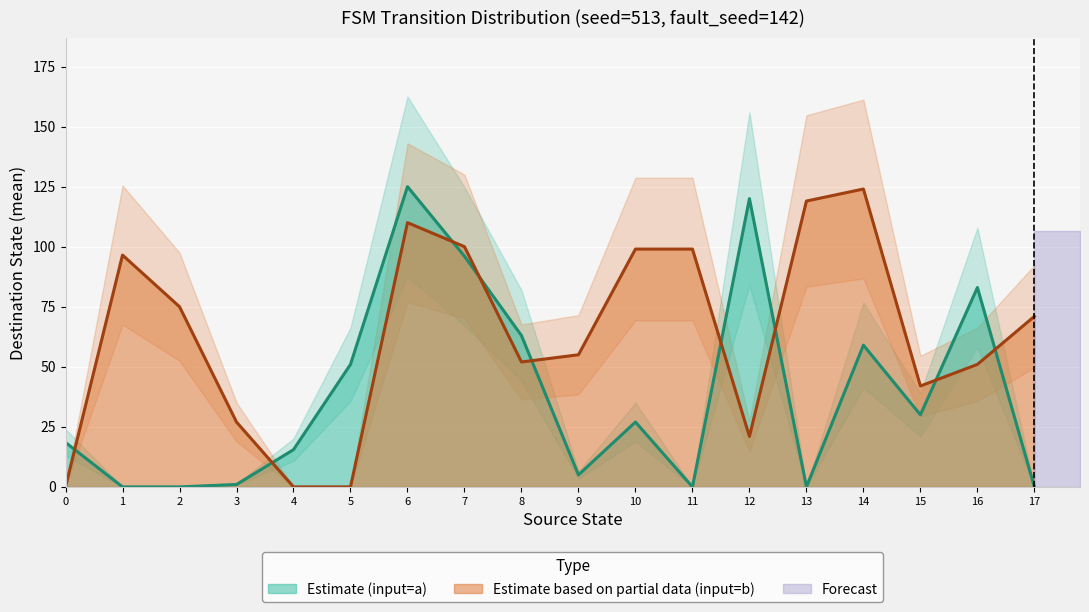

Which category has the highest value in the Estimate based on partial data (input=b) series?

14